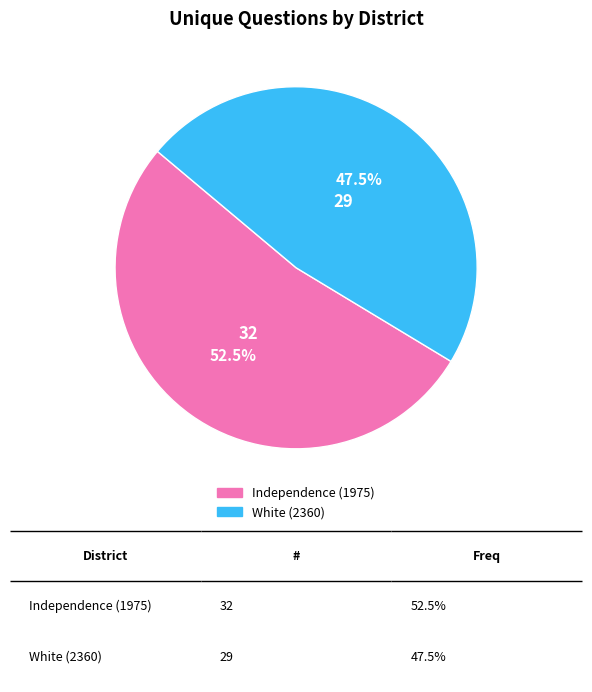

Which category accounts for the majority?

Independence (1975)